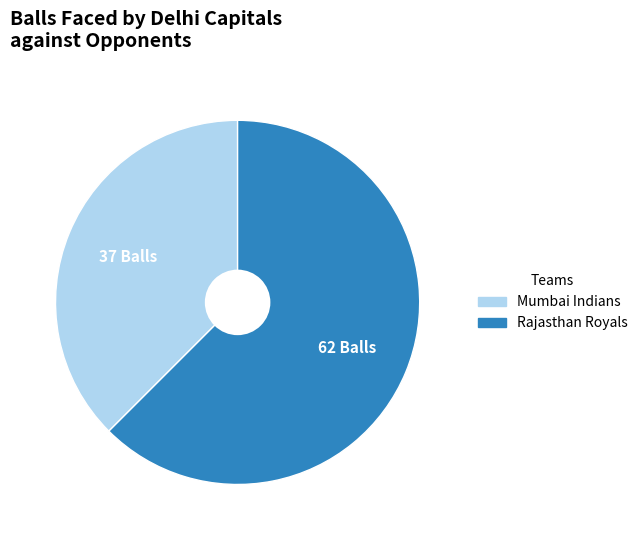

Do Rajasthan Royals and Mumbai Indians together represent more than half of the pie?

Yes